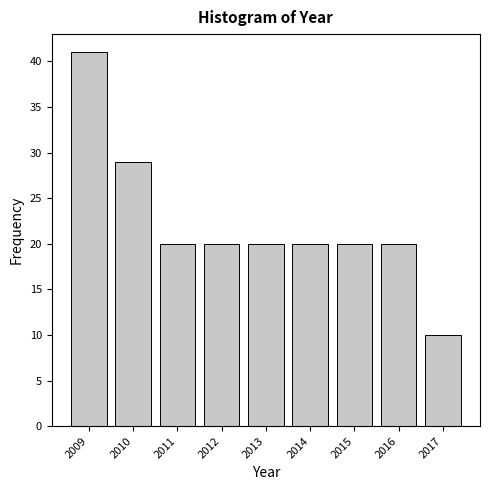

Reading left to right, transcribe this chart: for each bar, give the range it covers on the x-axis and its height. The values are not printed on the chart, so give them approximately, as read against the axis.

2008.5 to 2009.5: 41
2009.5 to 2010.5: 29
2010.5 to 2011.5: 20
2011.5 to 2012.5: 20
2012.5 to 2013.5: 20
2013.5 to 2014.5: 20
2014.5 to 2015.5: 20
2015.5 to 2016.5: 20
2016.5 to 2017.5: 10